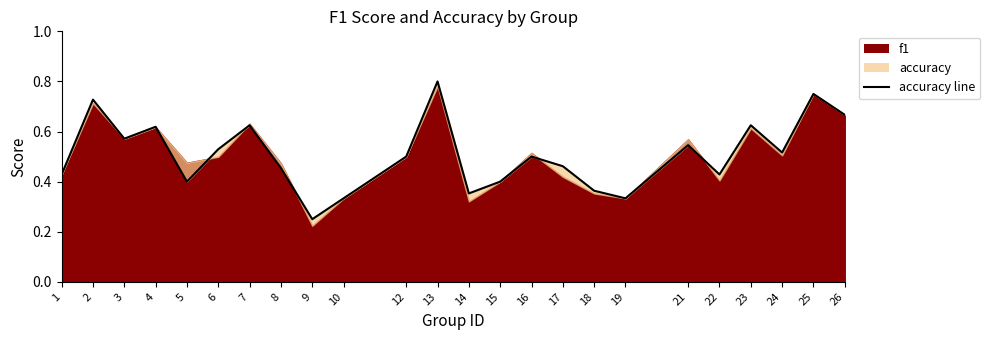

Reading right to left, what are all the values shown in this chart?

0.7	0.8	0.5	0.6	0.4	0.5	0.3	0.4	0.5	0.5	0.4	0.4	0.8	0.5	0.3	0.2	0.5	0.6	0.5	0.4	0.6	0.6	0.7	0.4